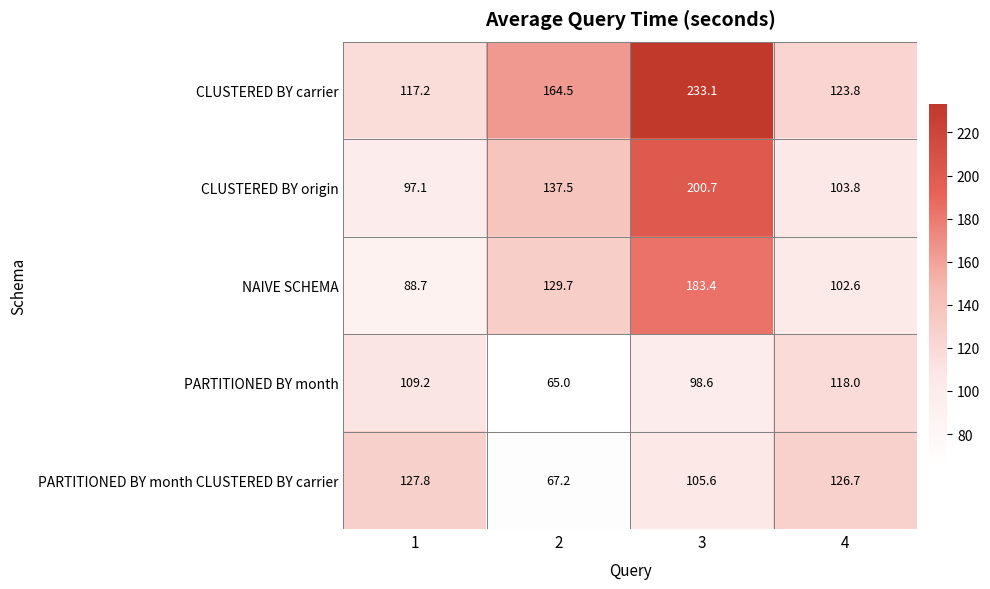

Is it true that CLUSTERED BY carrier equals 233.1 at 3?

True